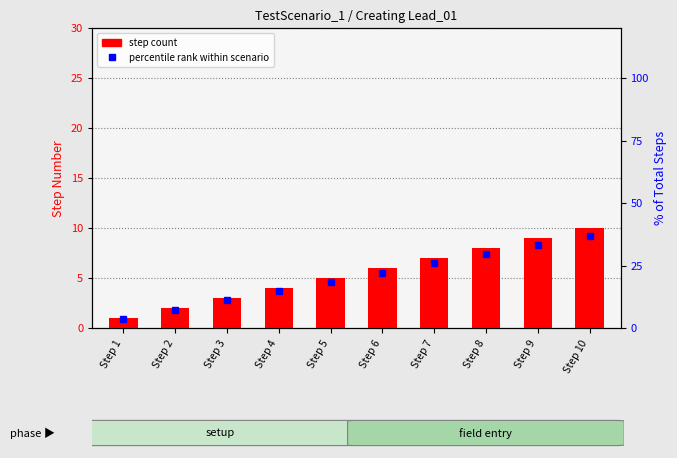

At which category is the sum across all series the highest?

Step 10